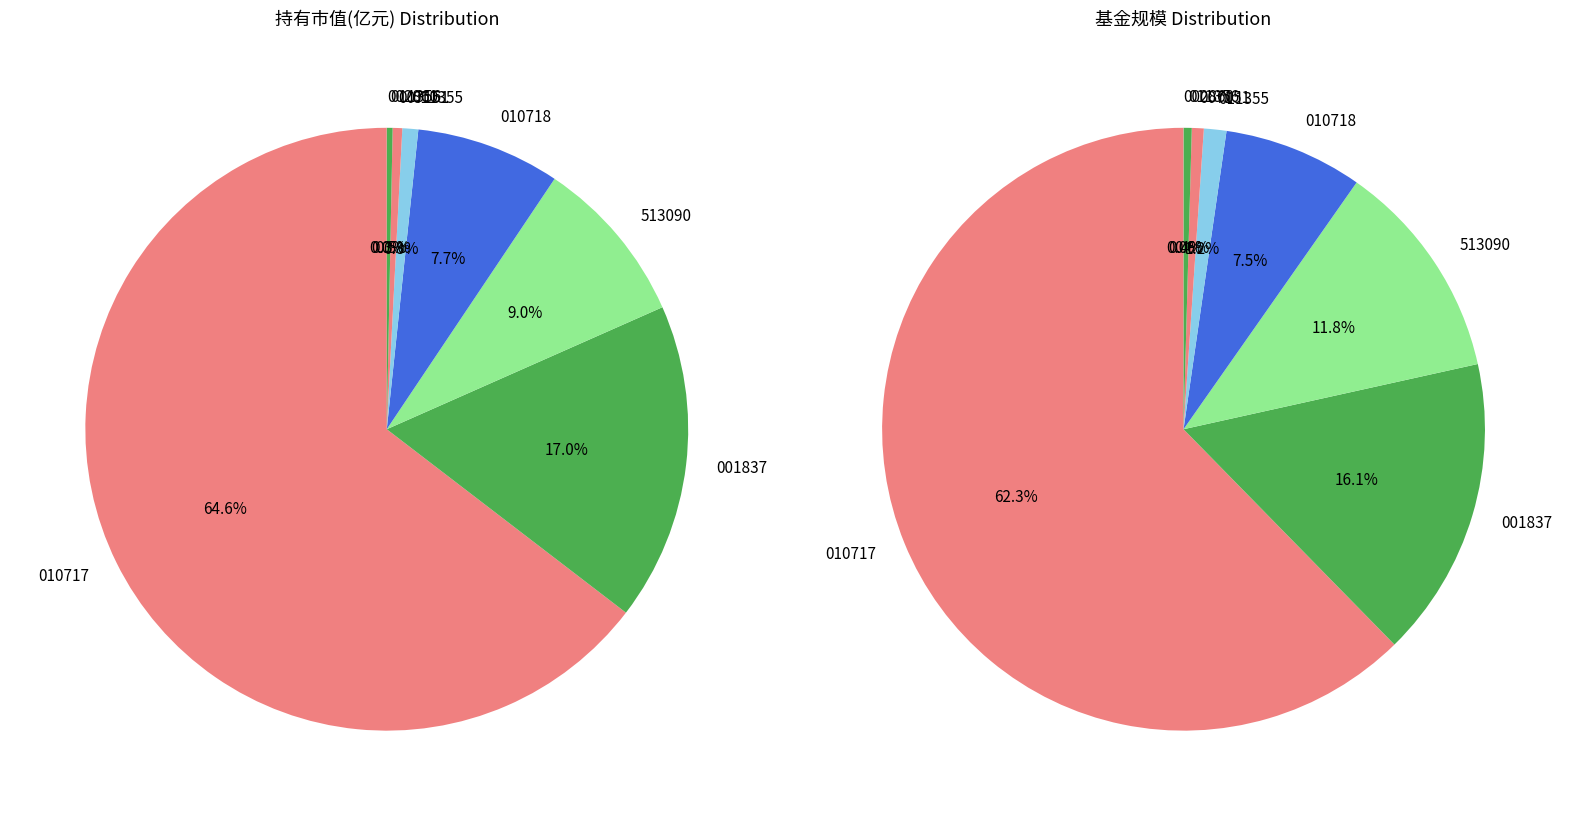

Does any single category account for the majority?

Yes